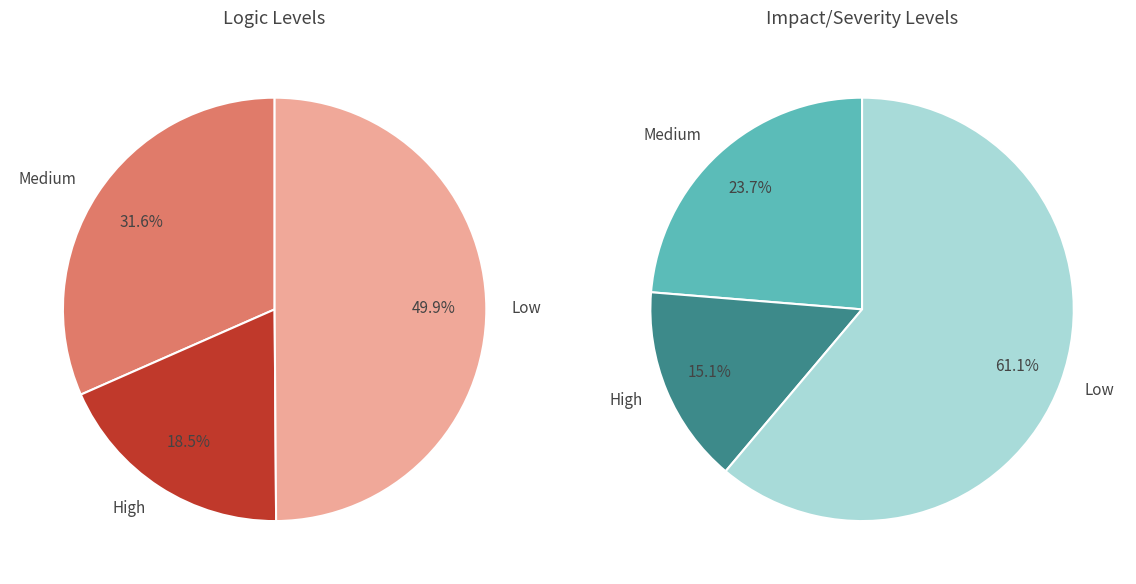

Rank the categories by values_right value from highest to lowest.

2, 0, 1